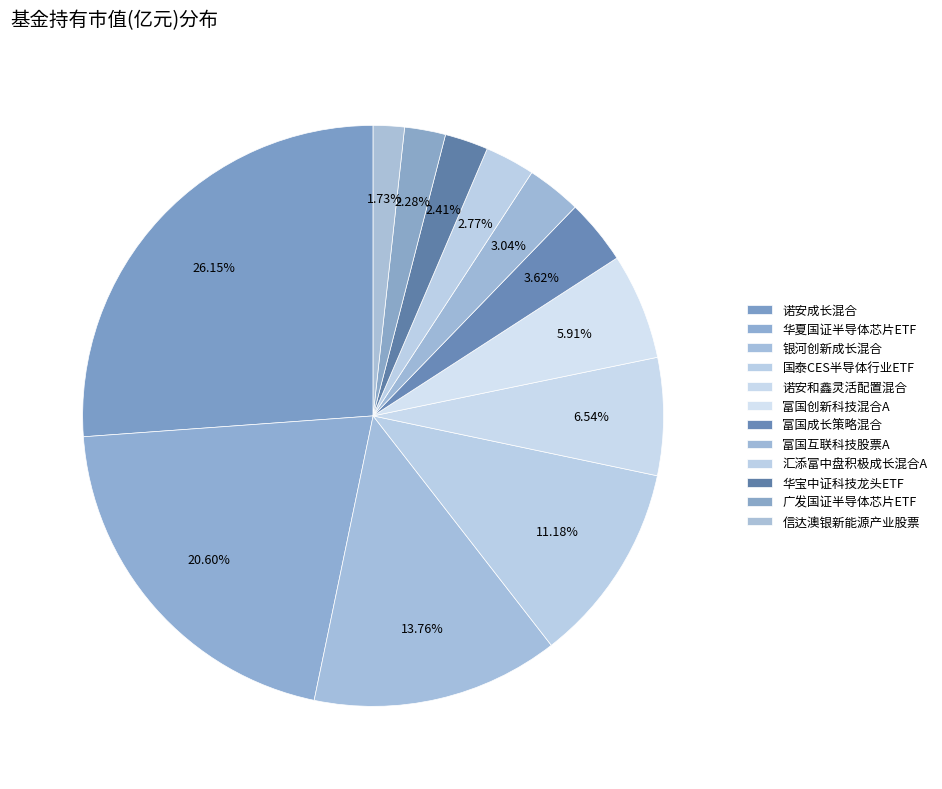

Is it true that 诺安成长混合 is 18% of the pie?

False